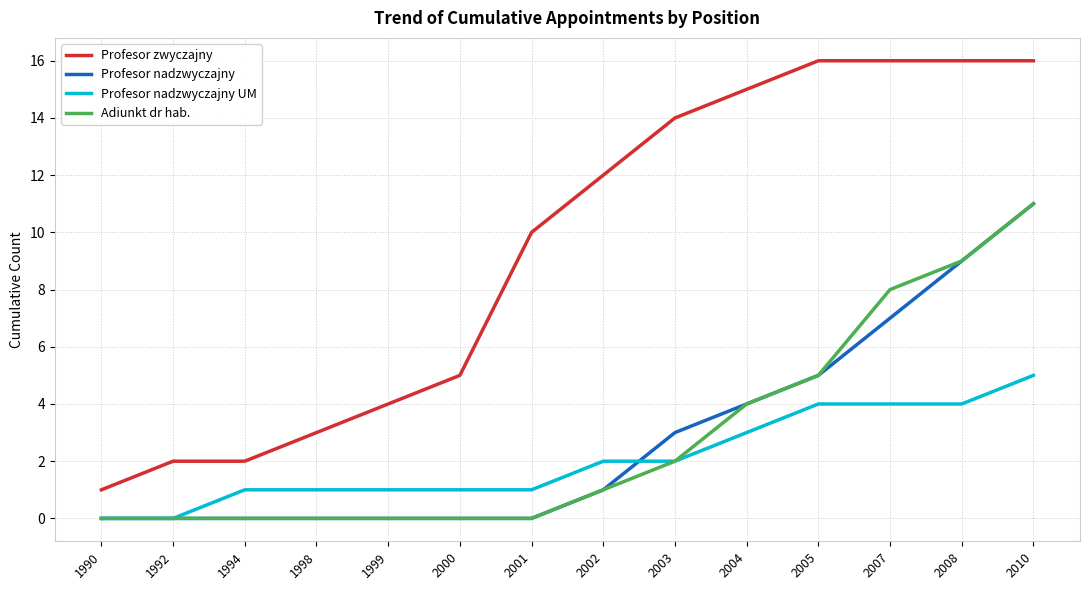

Which category has the highest value in the Profesor nadzwyczajny UM series?

2010